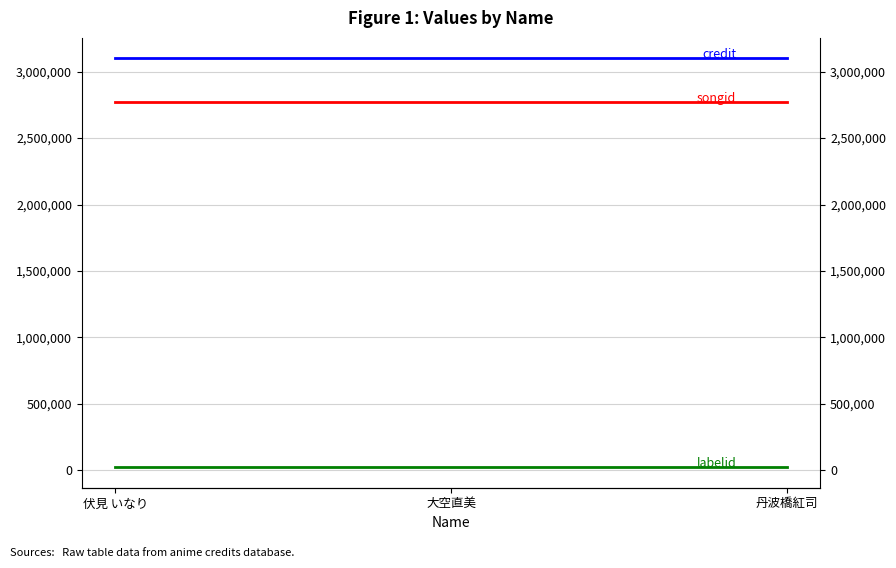

What is the approximate value of songid at 伏見 いなり?

2770058